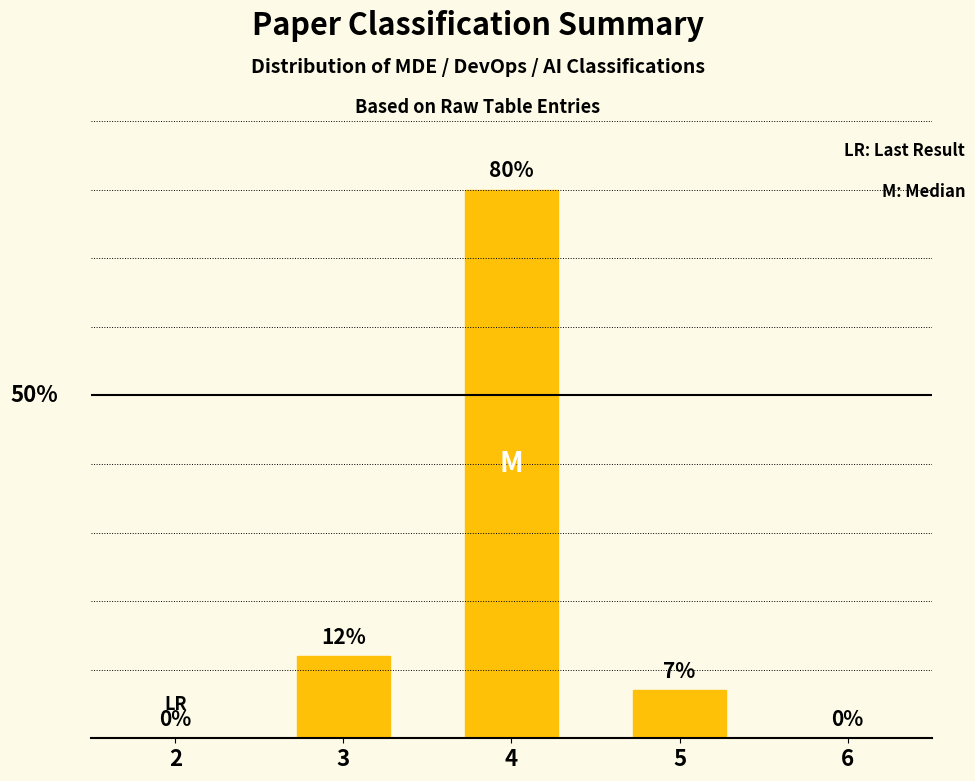

Are the bars horizontal?

No